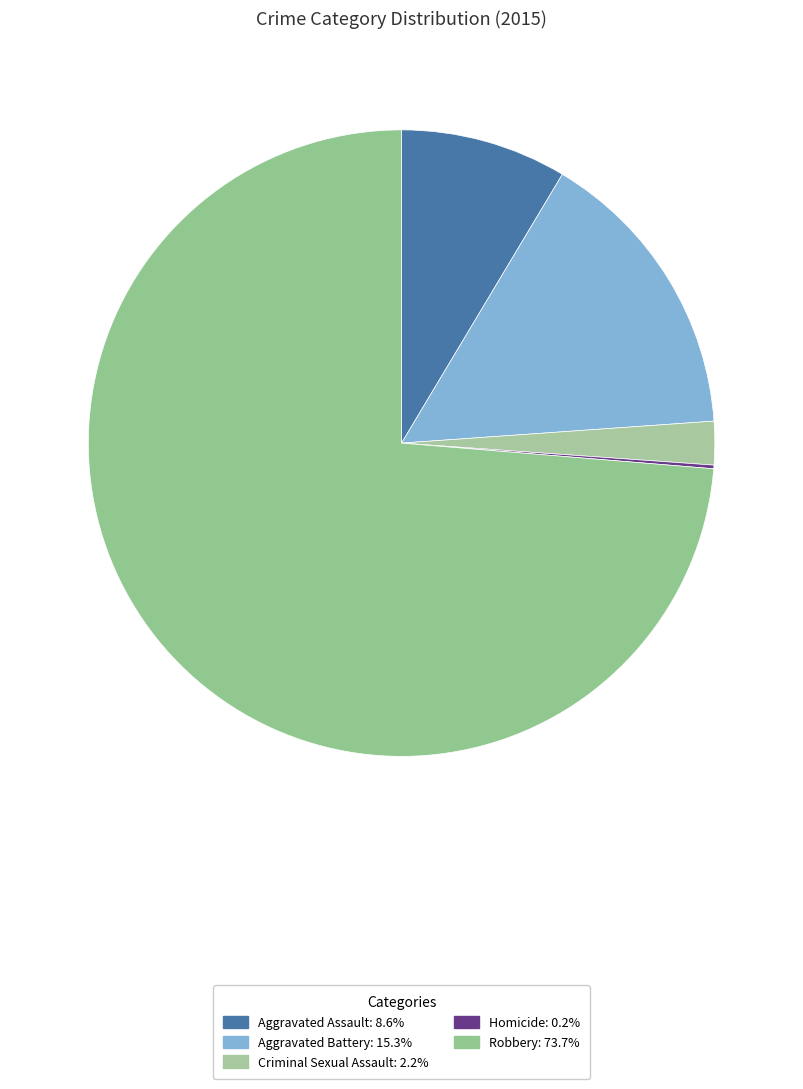

Which category has the smallest portion of the pie?

Homicide